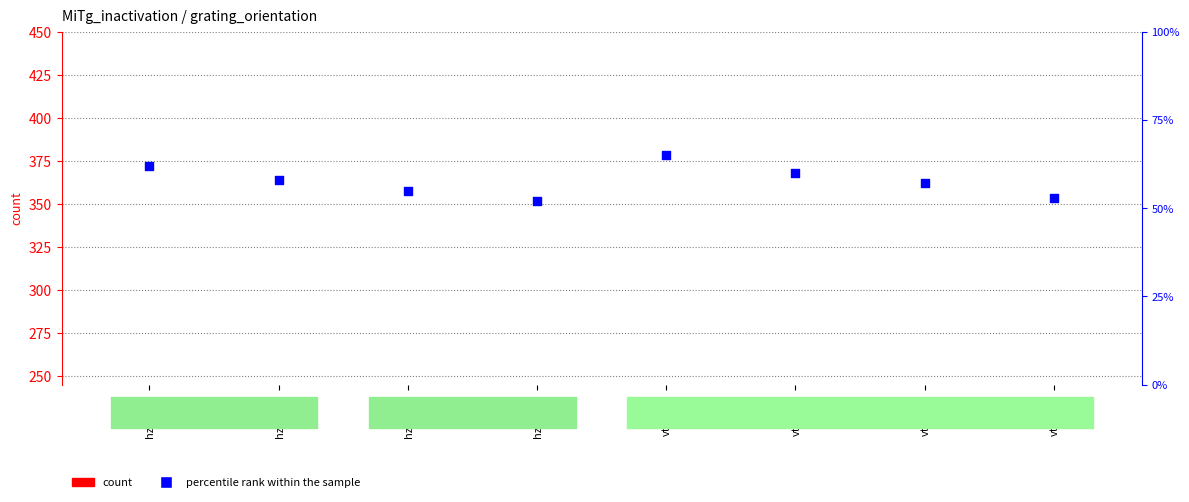

What are all the series names shown in the legend?

count, percentile rank within the sample